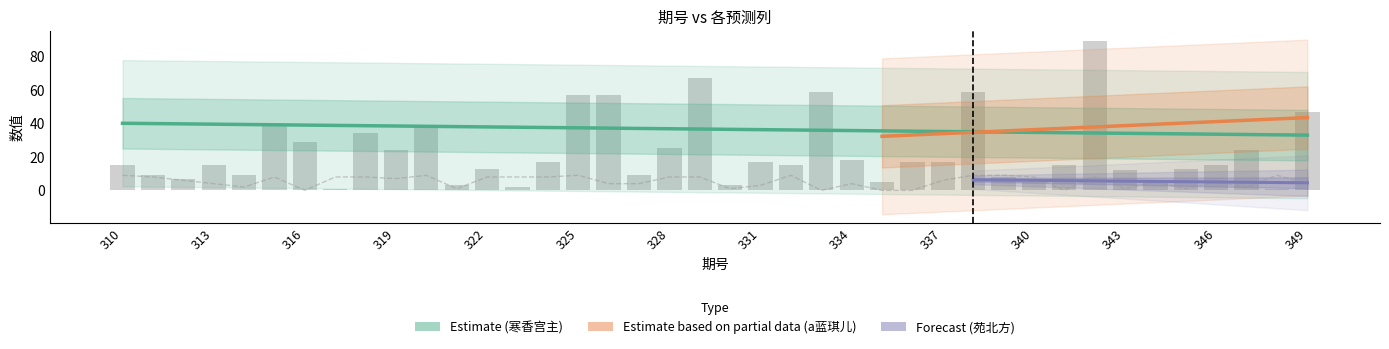

Are the bars horizontal?

No